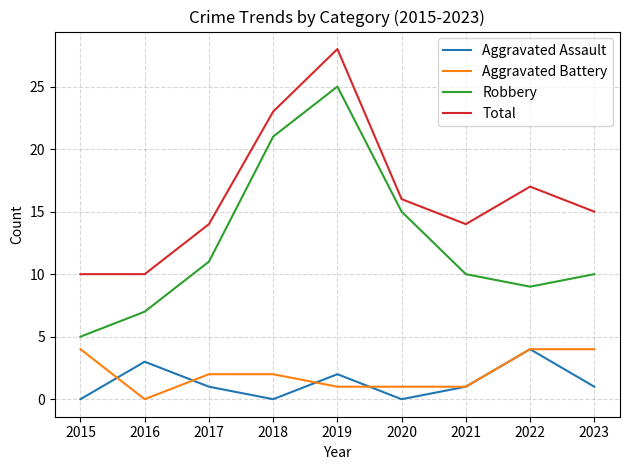

Where is the first local maximum for Robbery?

2019